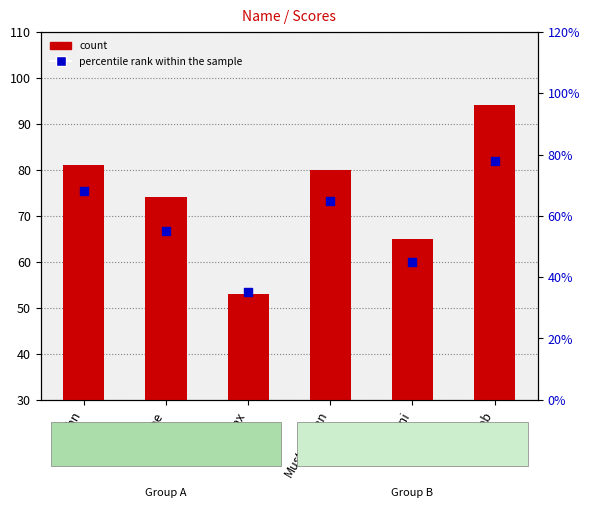

At how many categories does at least one series exceed 53?

5